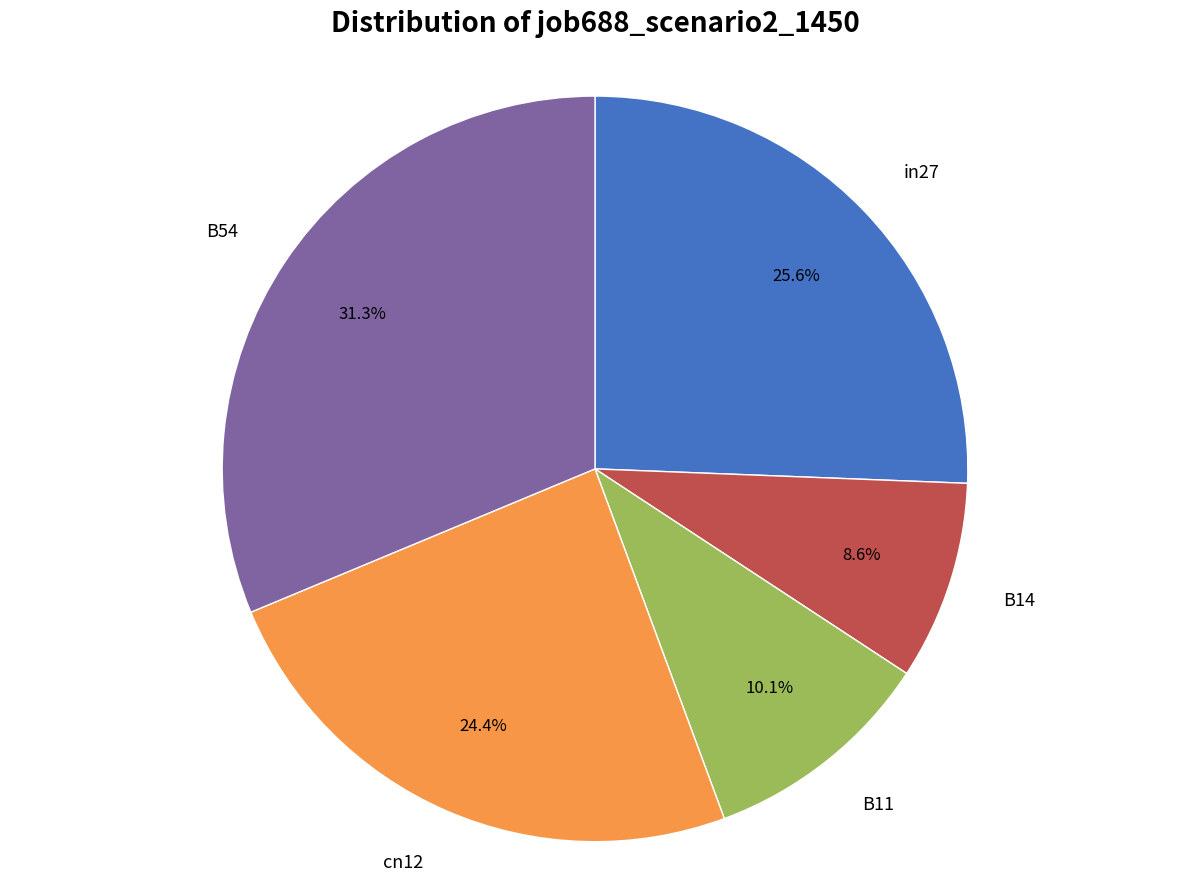

What percentage is the cn12 slice, to the nearest percent?

24%